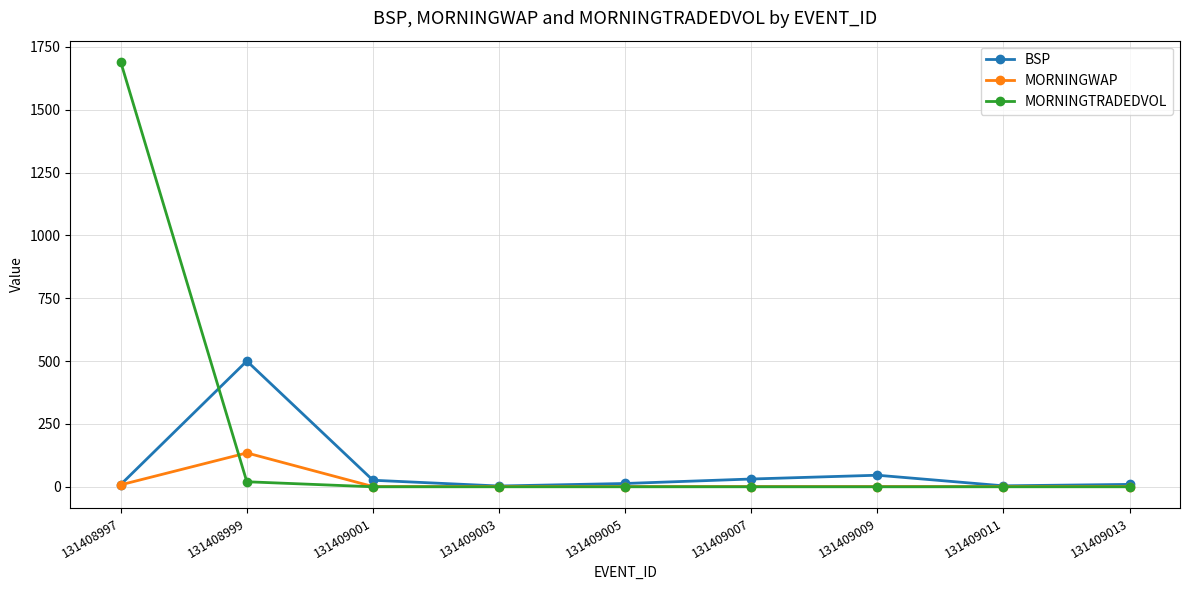

Rank the series at 131408999 from highest to lowest value.

BSP, MORNINGWAP, MORNINGTRADEDVOL